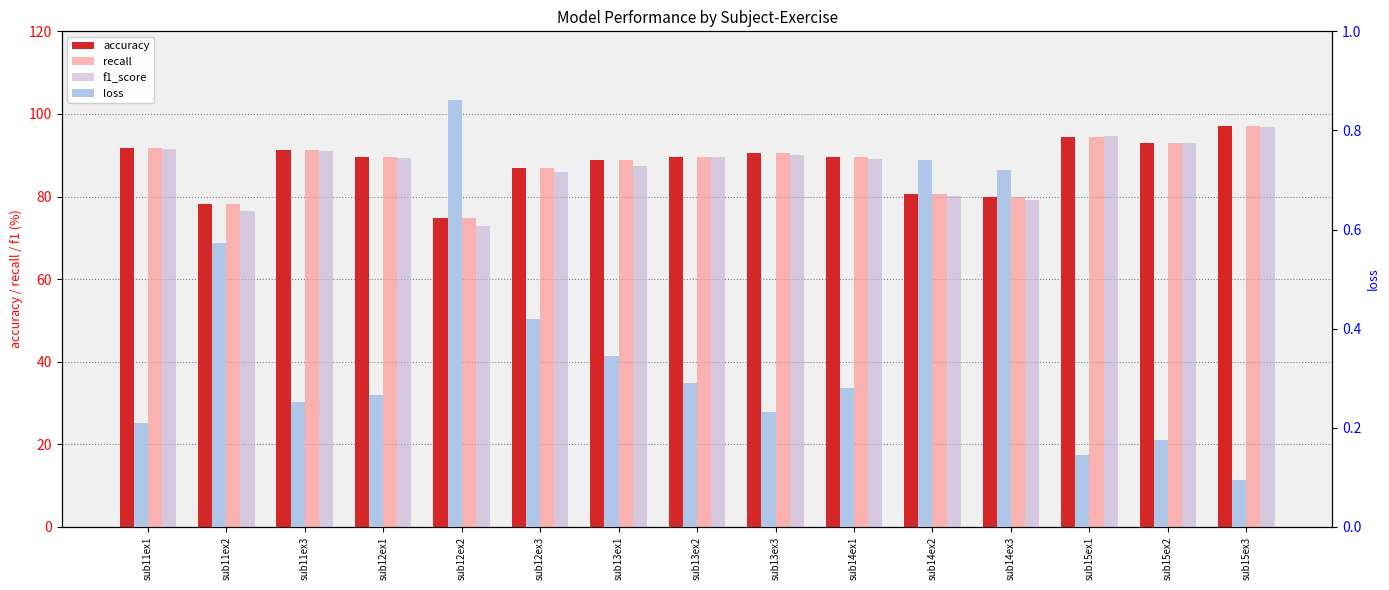

The value of recall at sub12ex2 is 74.7. True or false?

True